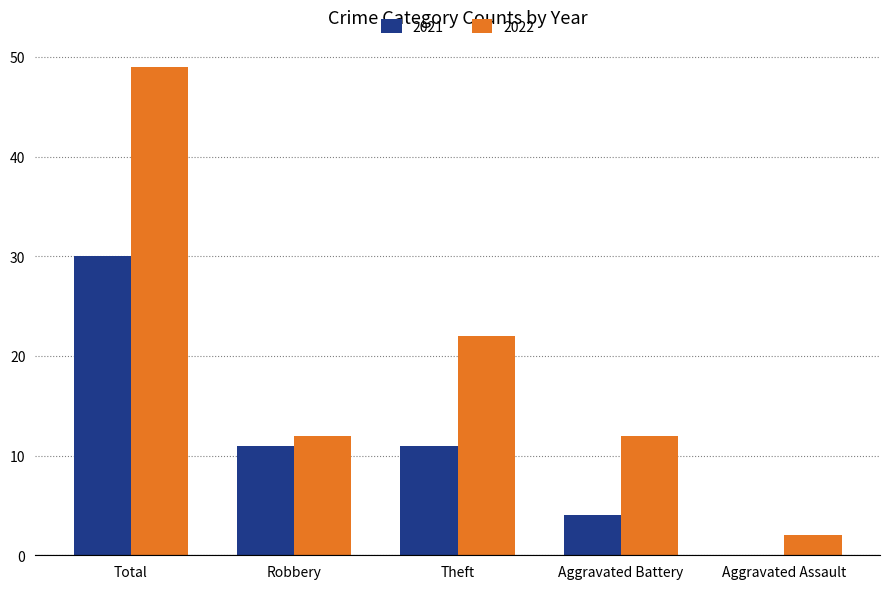

Reading left to right, what are all the values shown in this chart?

2021: 30	11	11	4	0
2022: 49	12	22	12	2